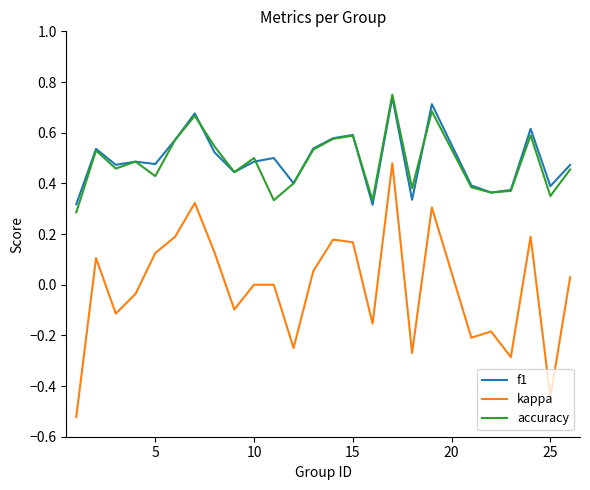

Which series has the largest range (max minus min)?

kappa